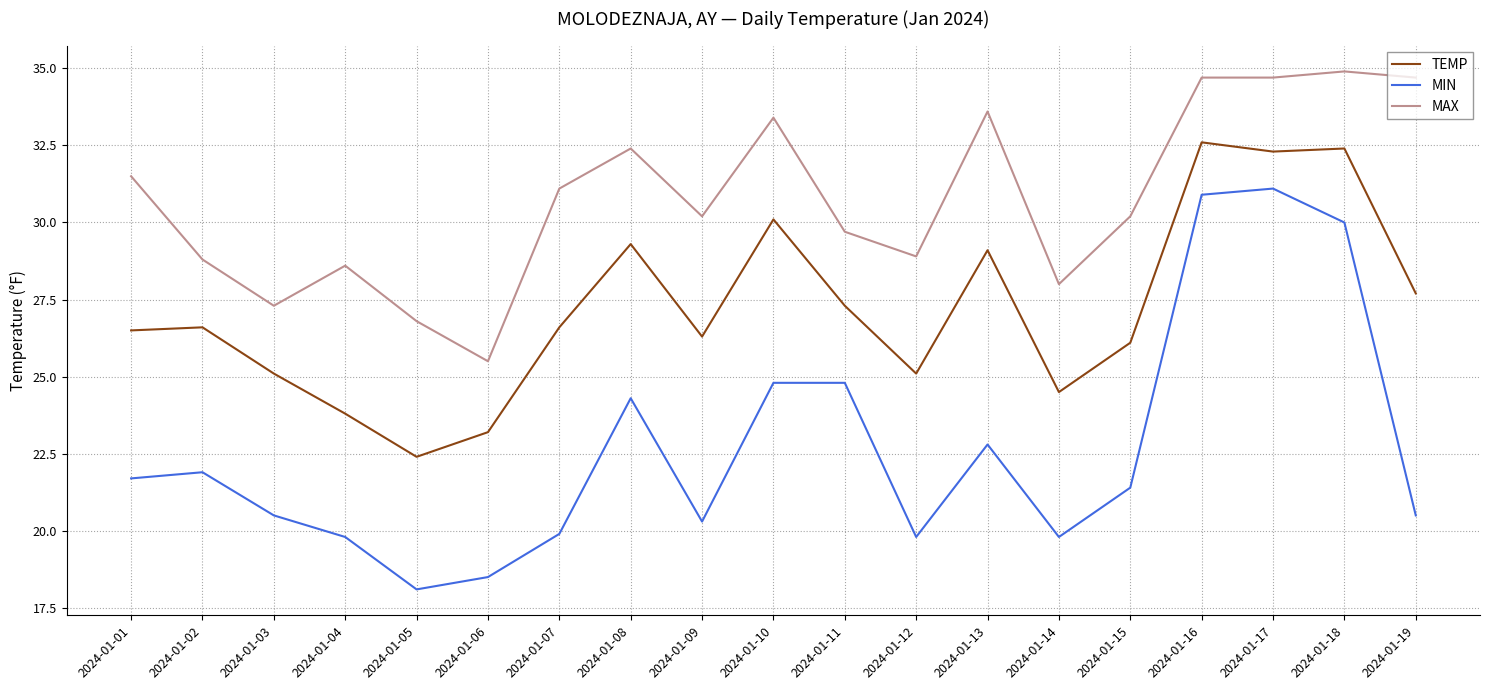

Is the value of MAX at 2024-01-19 greater than the value of TEMP at 2024-01-10?

Yes